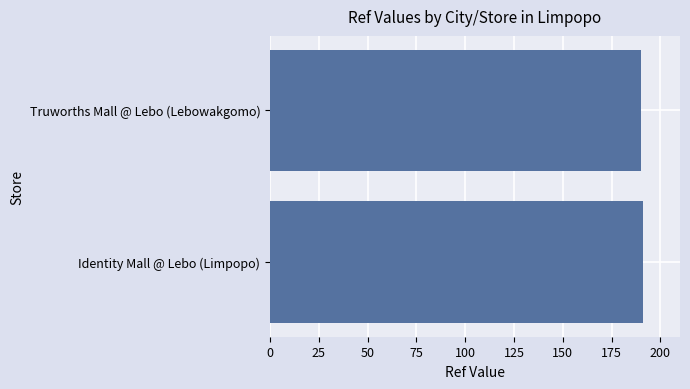

How many data points does each series have?

2